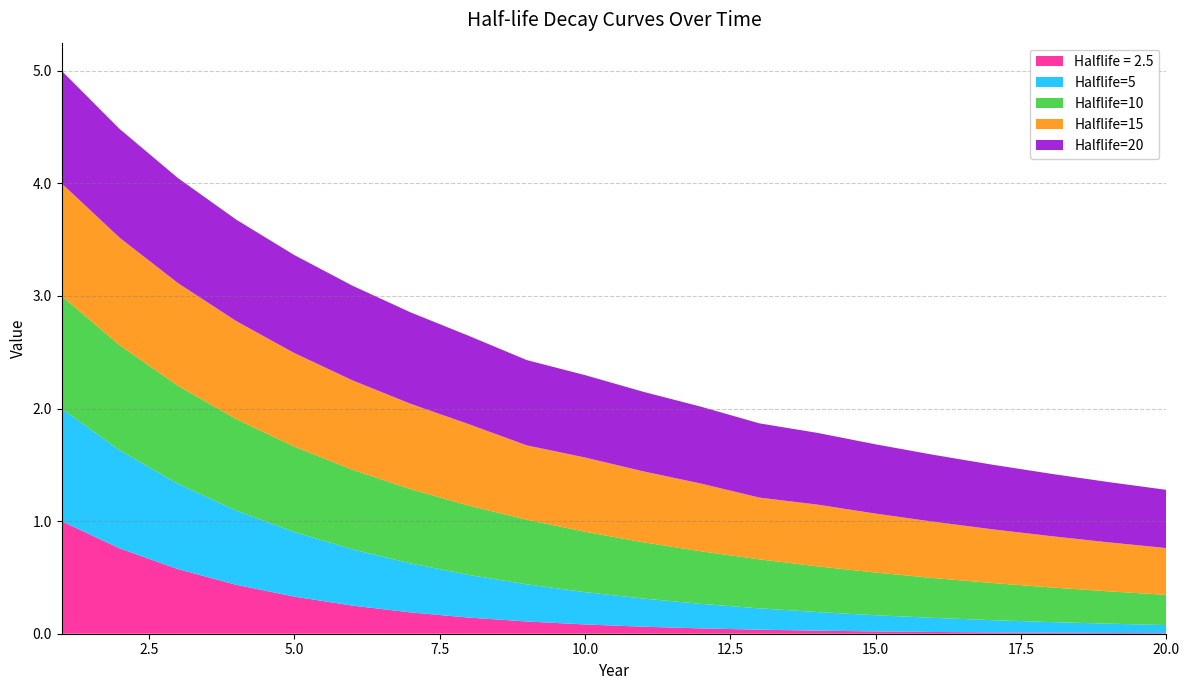

Reading left to right, what are all the values shown in this chart?

Halflife = 2.5: 1=1.0	2=0.8	3=0.6	4=0.4	5=0.3	6=0.2	7=0.2	8=0.1	9=0.1	10=0.1	11=0.1	12=0.0	13=0.0	14=0.0	15=0.0	16=0.0	17=0.0	18=0.0	19=0.0	20=0.0
Halflife=5: 1=1.0	2=0.9	3=0.8	4=0.7	5=0.6	6=0.5	7=0.4	8=0.4	9=0.3	10=0.3	11=0.3	12=0.2	13=0.2	14=0.2	15=0.1	16=0.1	17=0.1	18=0.1	19=0.1	20=0.1
Halflife=10: 1=1.0	2=0.9	3=0.9	4=0.8	5=0.8	6=0.7	7=0.7	8=0.6	9=0.6	10=0.5	11=0.5	12=0.5	13=0.4	14=0.4	15=0.4	16=0.4	17=0.3	18=0.3	19=0.3	20=0.3
Halflife=15: 1=1.0	2=1.0	3=0.9	4=0.9	5=0.8	6=0.8	7=0.8	8=0.7	9=0.7	10=0.7	11=0.6	12=0.6	13=0.5	14=0.5	15=0.5	16=0.5	17=0.5	18=0.5	19=0.4	20=0.4
Halflife=20: 1=1.0	2=1.0	3=0.9	4=0.9	5=0.9	6=0.8	7=0.8	8=0.8	9=0.8	10=0.7	11=0.7	12=0.7	13=0.7	14=0.6	15=0.6	16=0.6	17=0.6	18=0.6	19=0.5	20=0.5